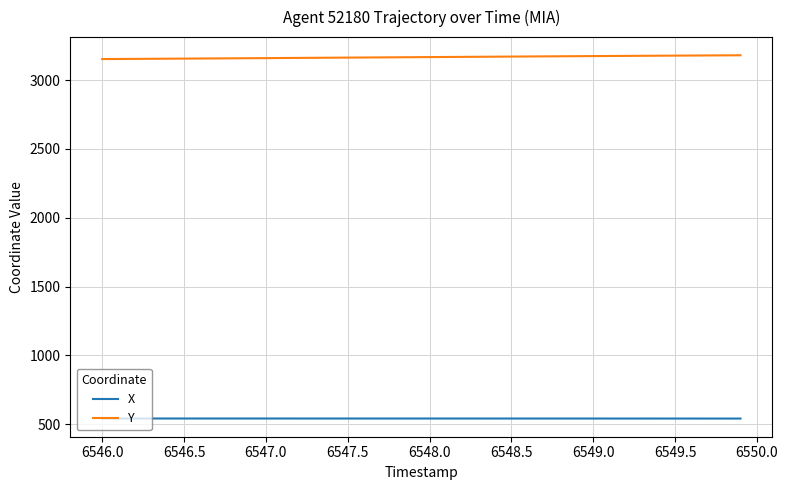

List the series in order of their peak value, lowest first.

X, Y